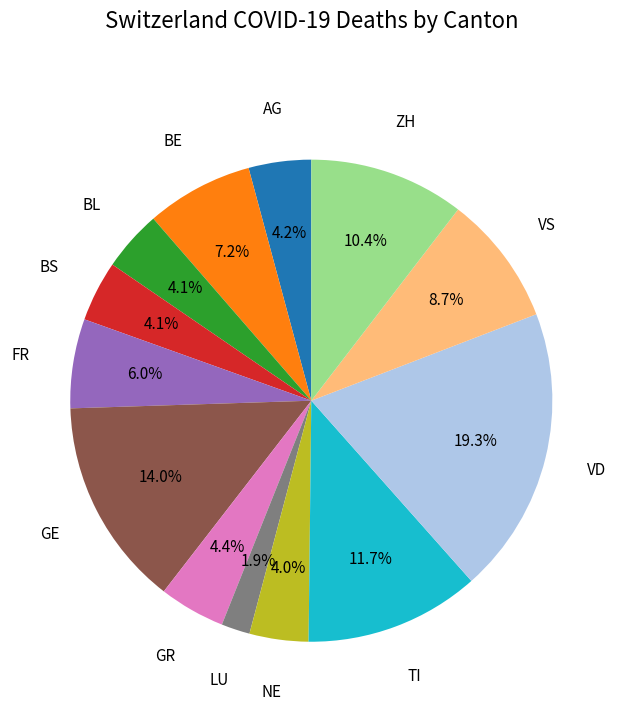

Is there any slice that represents more than half of the pie?

No